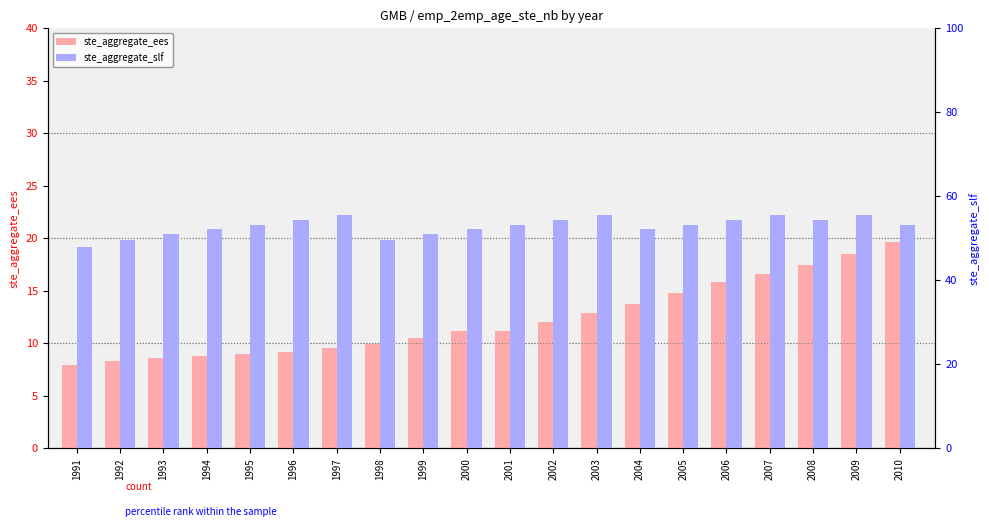

Rank the categories by ste_aggregate_slf value from lowest to highest.

1991, 1992, 1998, 1993, 1999, 1994, 2000, 2004, 1995, 2001, 2005, 2010, 1996, 2002, 2006, 2008, 1997, 2003, 2007, 2009